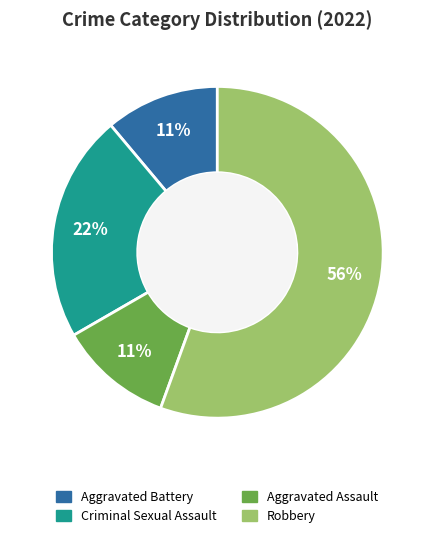

What percentage is the Aggravated Assault slice, to the nearest percent?

11%